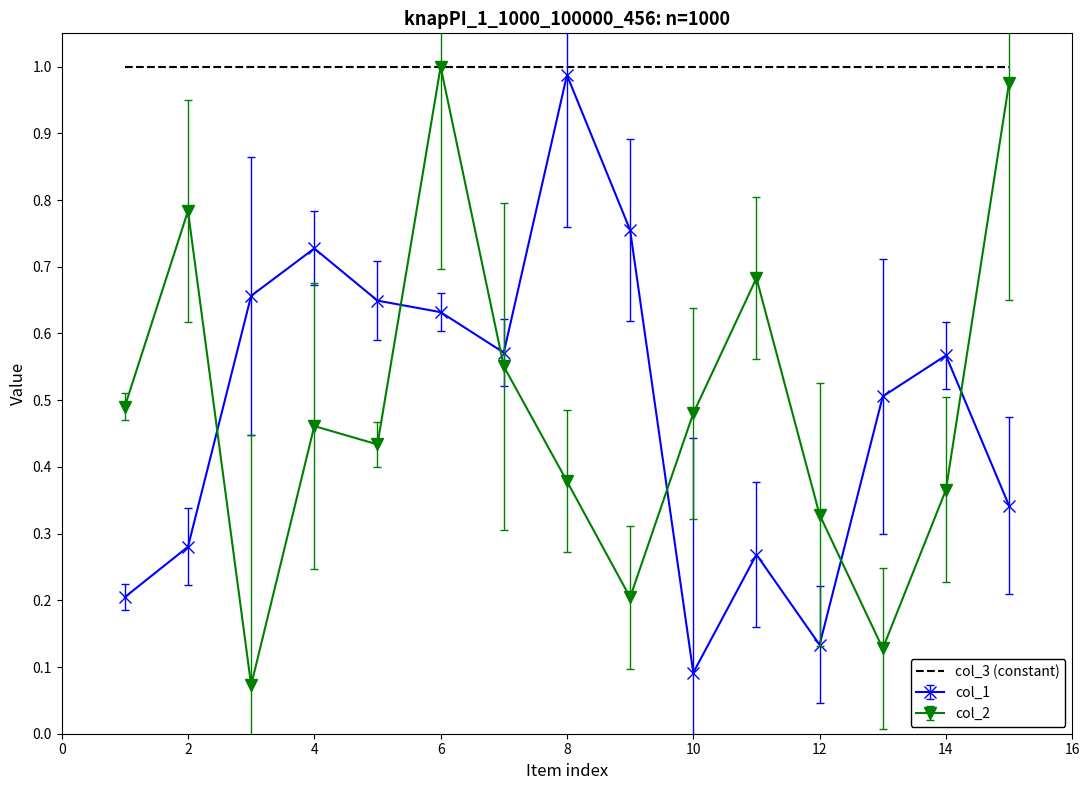

Which series has the largest total across all categories?

col_3 (constant)